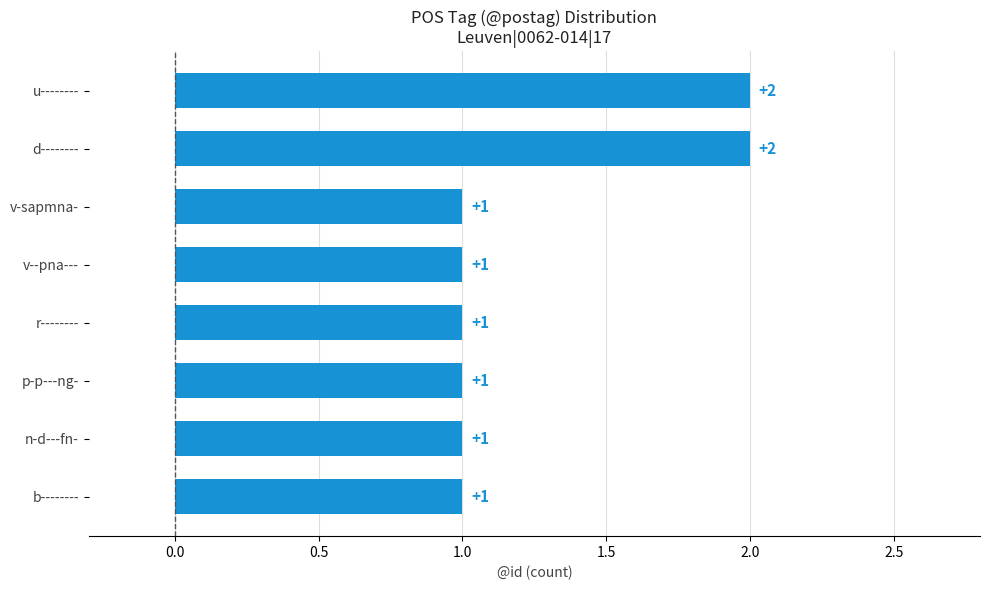

What position from the bottom is v-sapmna-?

6